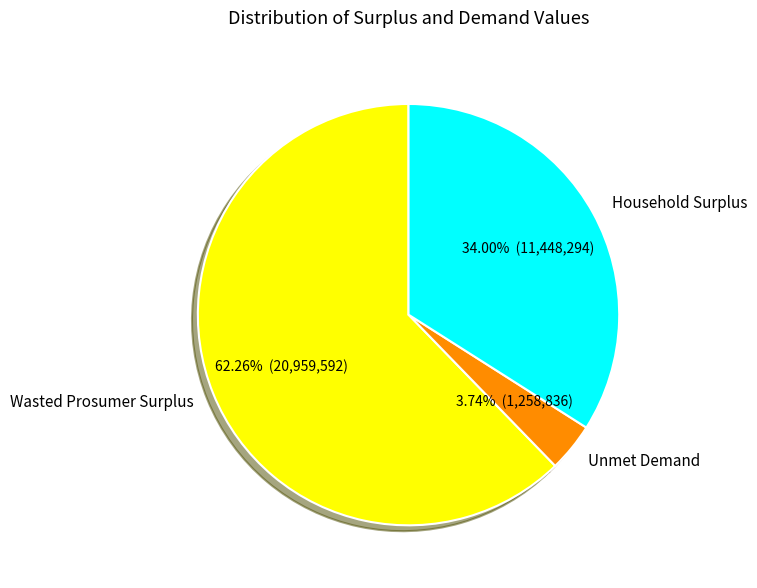

Which category has the biggest portion of the pie?

Wasted Prosumer Surplus